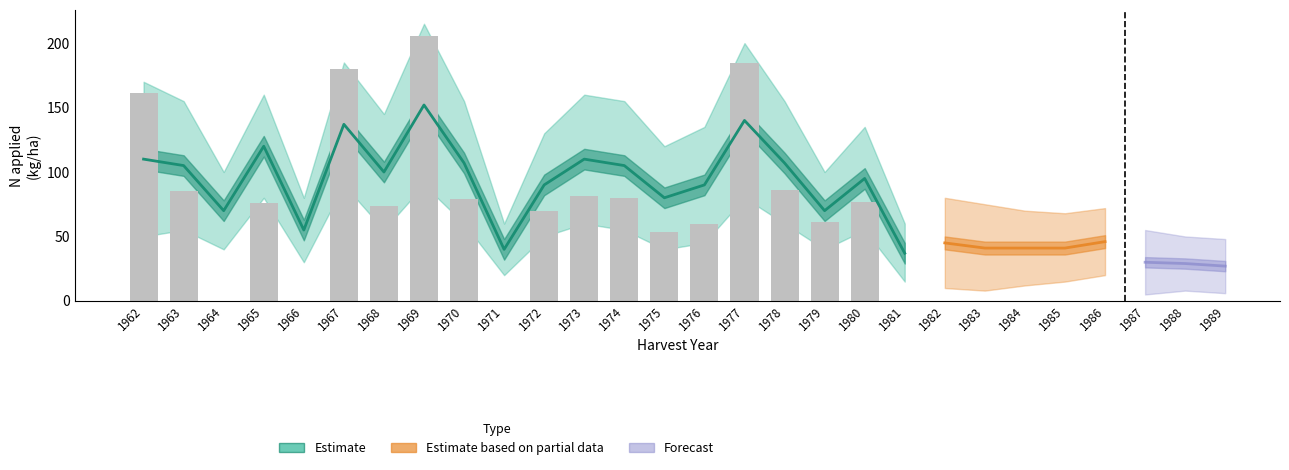

Is the value of N2 at 1965 greater than the value of N3 at 1967?

No